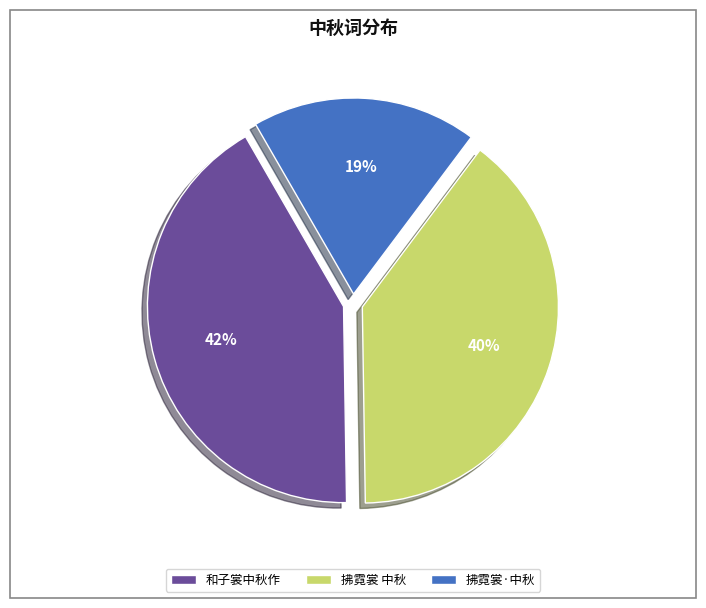

The 拂霓裳 中秋 slice represents 40% of the pie. True or false?

True